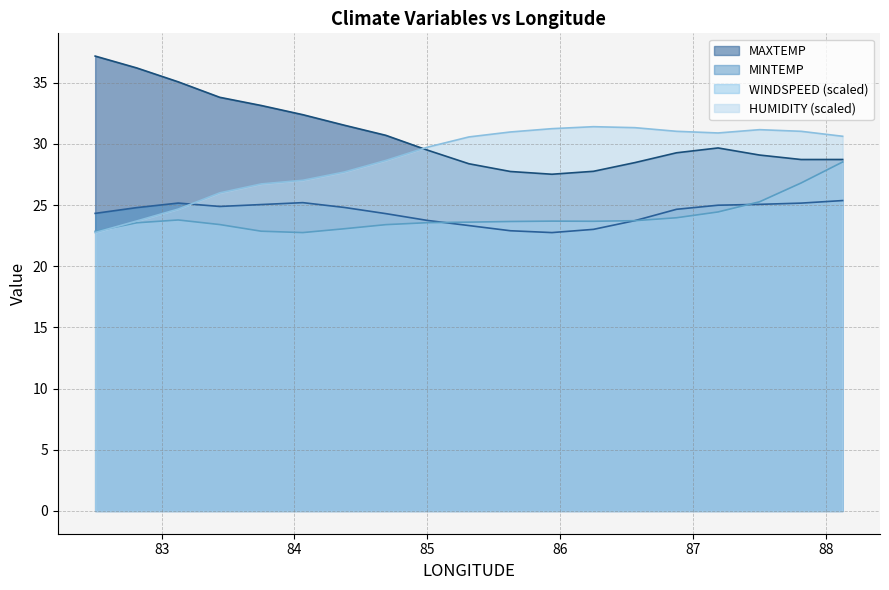

In MINTEMP, how many points are higher than both neighbors (excluding endpoints)?

2